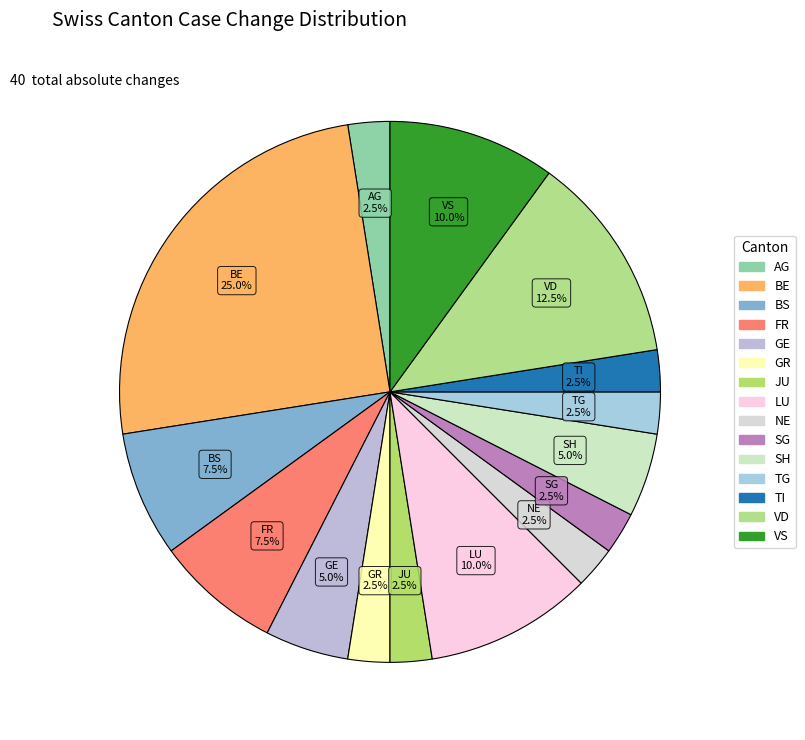

How many segments does this pie chart have?

15